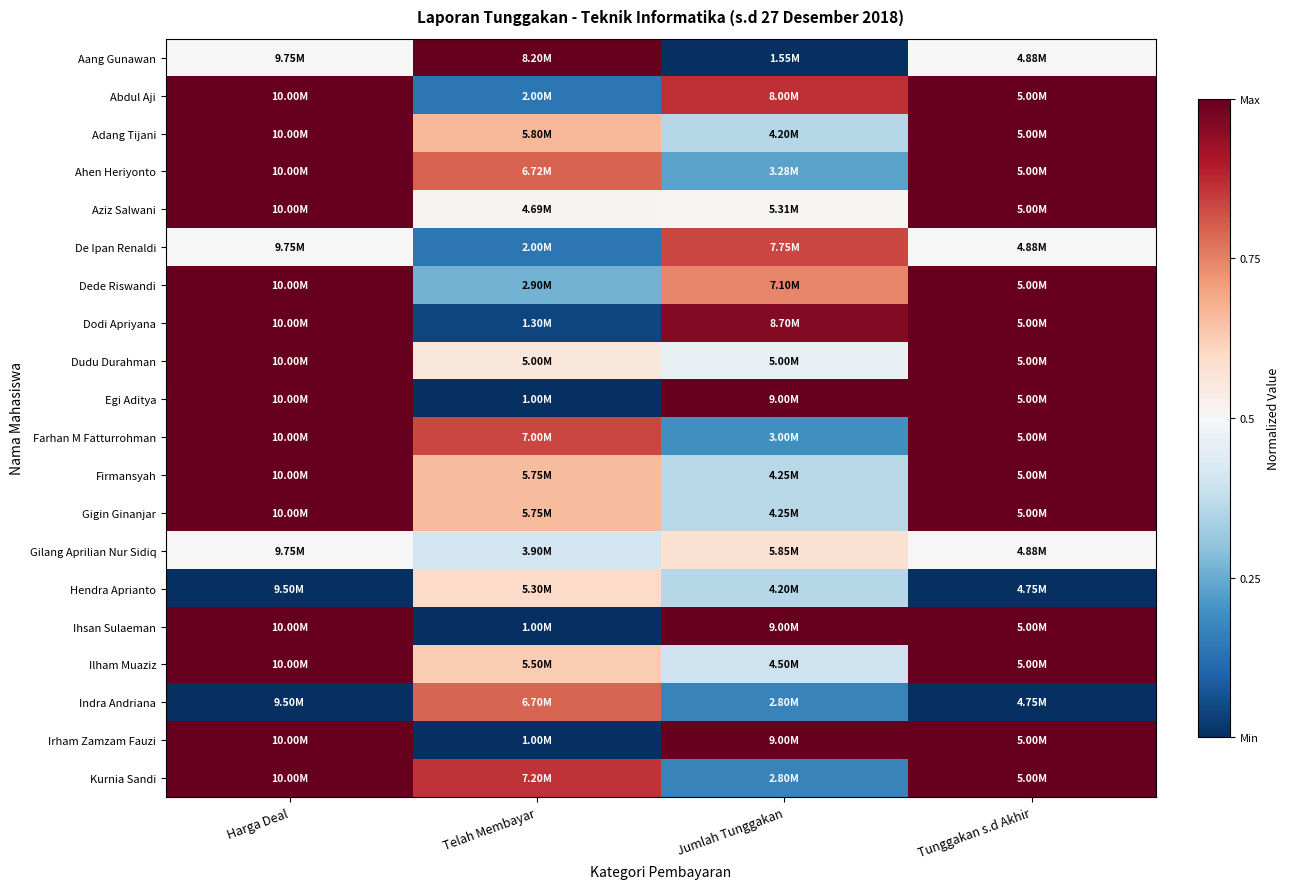

What is the total value across all series at Telah Membayar?

9.5